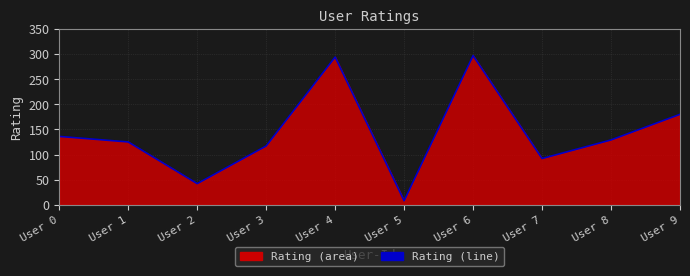

Which label corresponds to the smallest value in the chart?

User 5